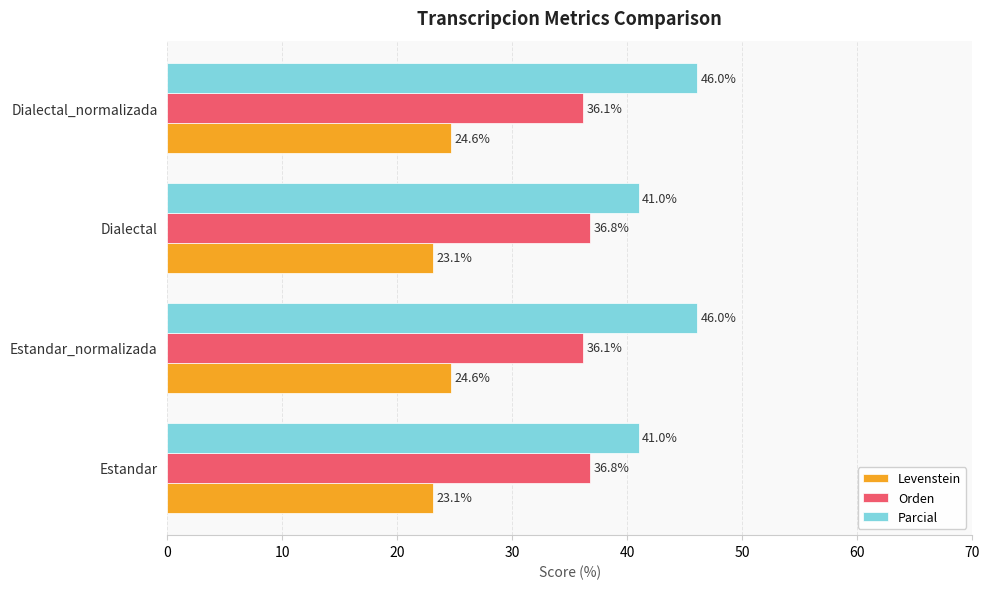

What is the difference between the maximum and minimum values in the Parcial series?

5.0